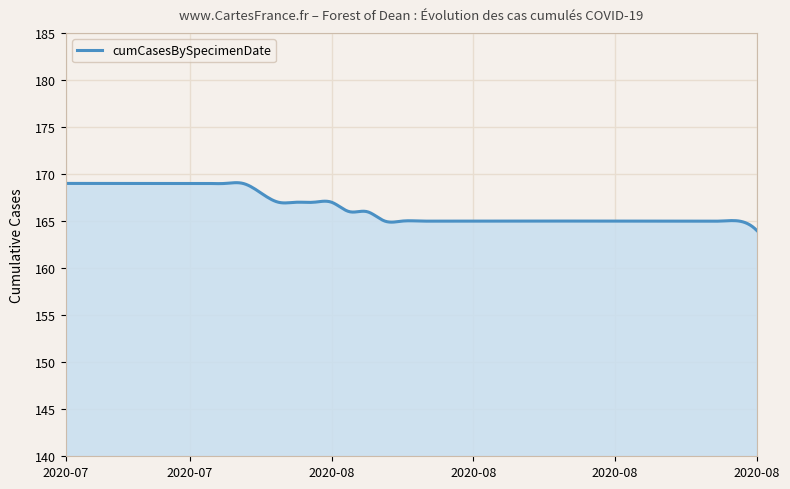

What is the smallest value displayed?

164.0